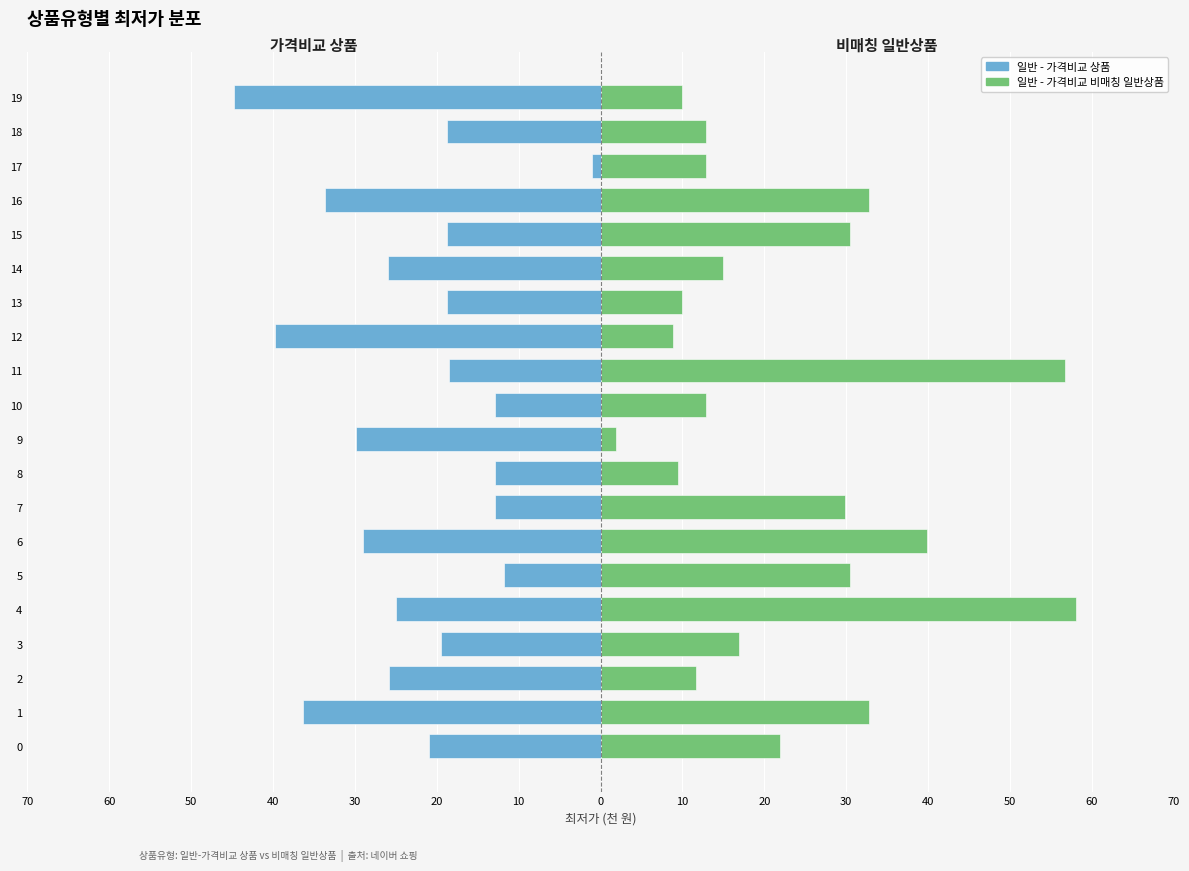

How many values in the 일반 - 가격비교 상품 series exceed -19?

9